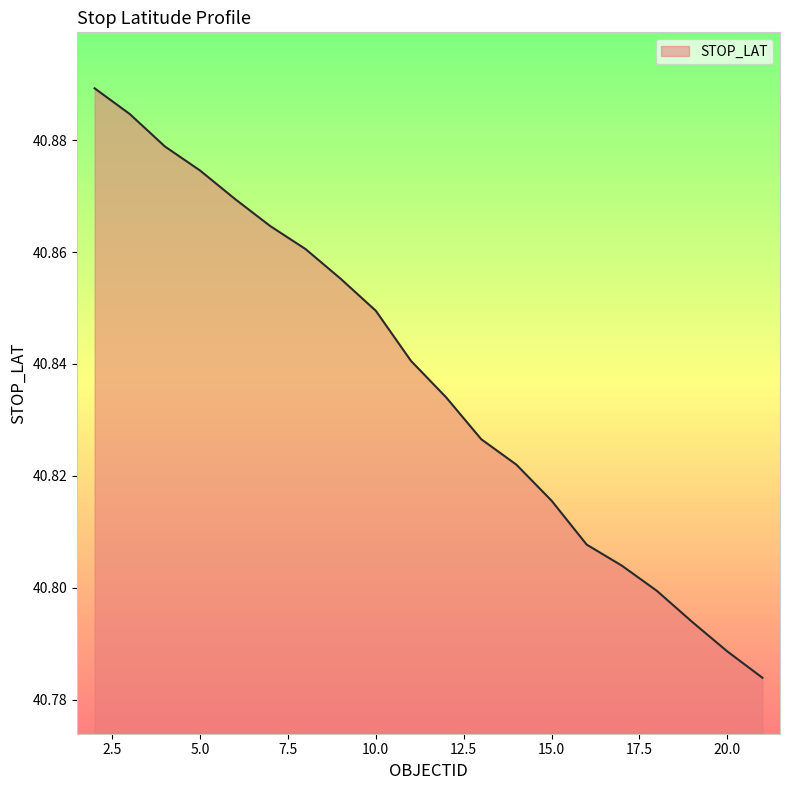

What is the greatest value displayed?

40.9